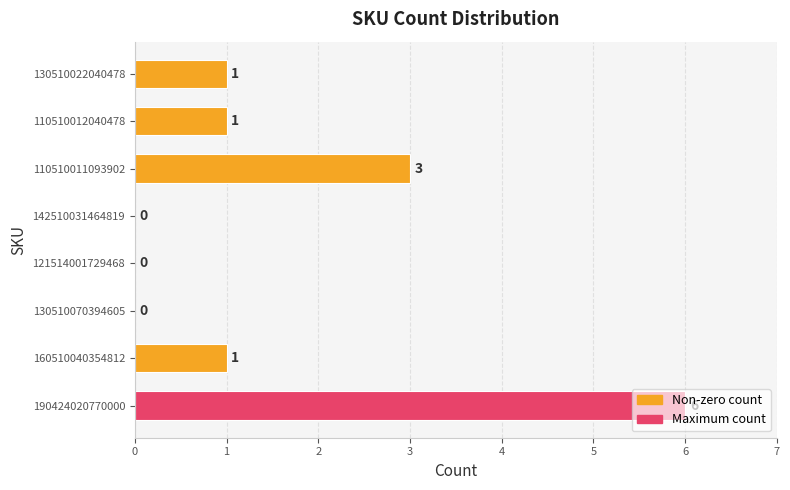

What is the sum of all values?

12